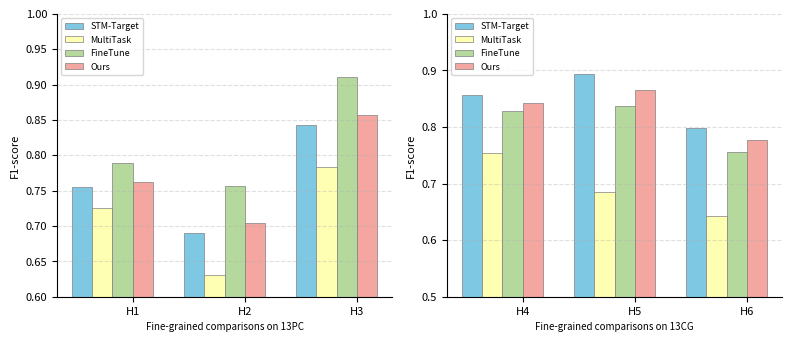

Are the bars horizontal?

No